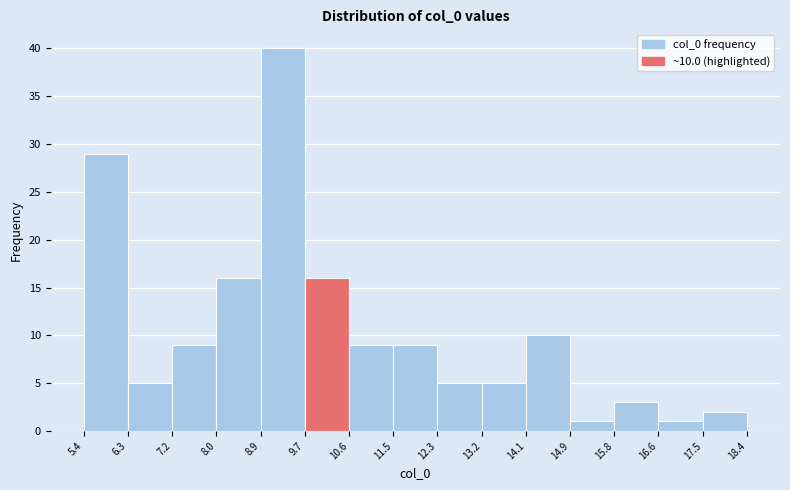

Over which range of the x-axis is the bar tallest?

8.9 to 9.7